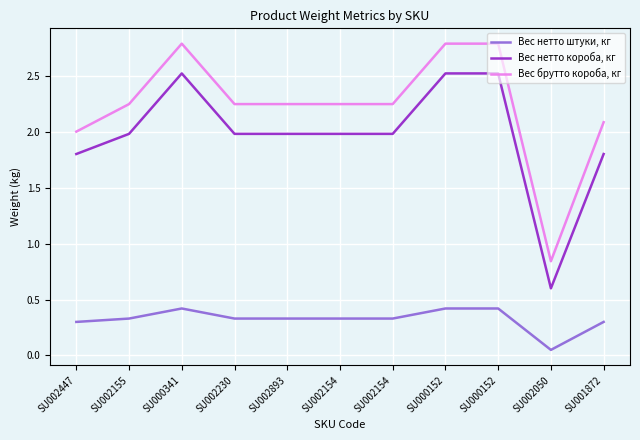

What is the value of the Вес нетто штуки, кг point at the 2nd from the left?

0.3